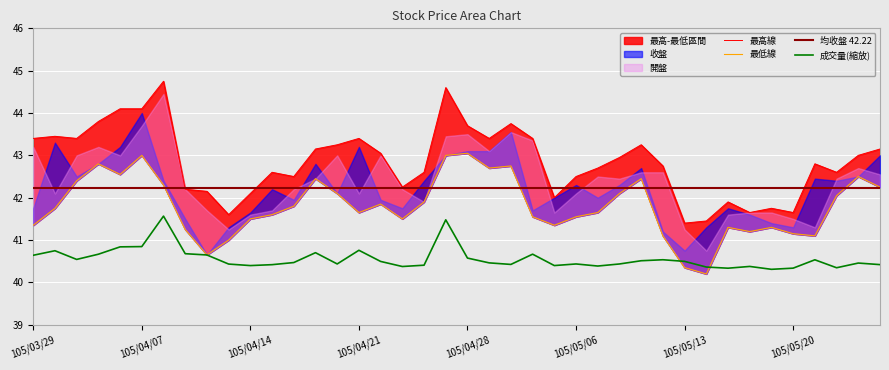

Which label corresponds to the smallest value in the chart?

105/05/16